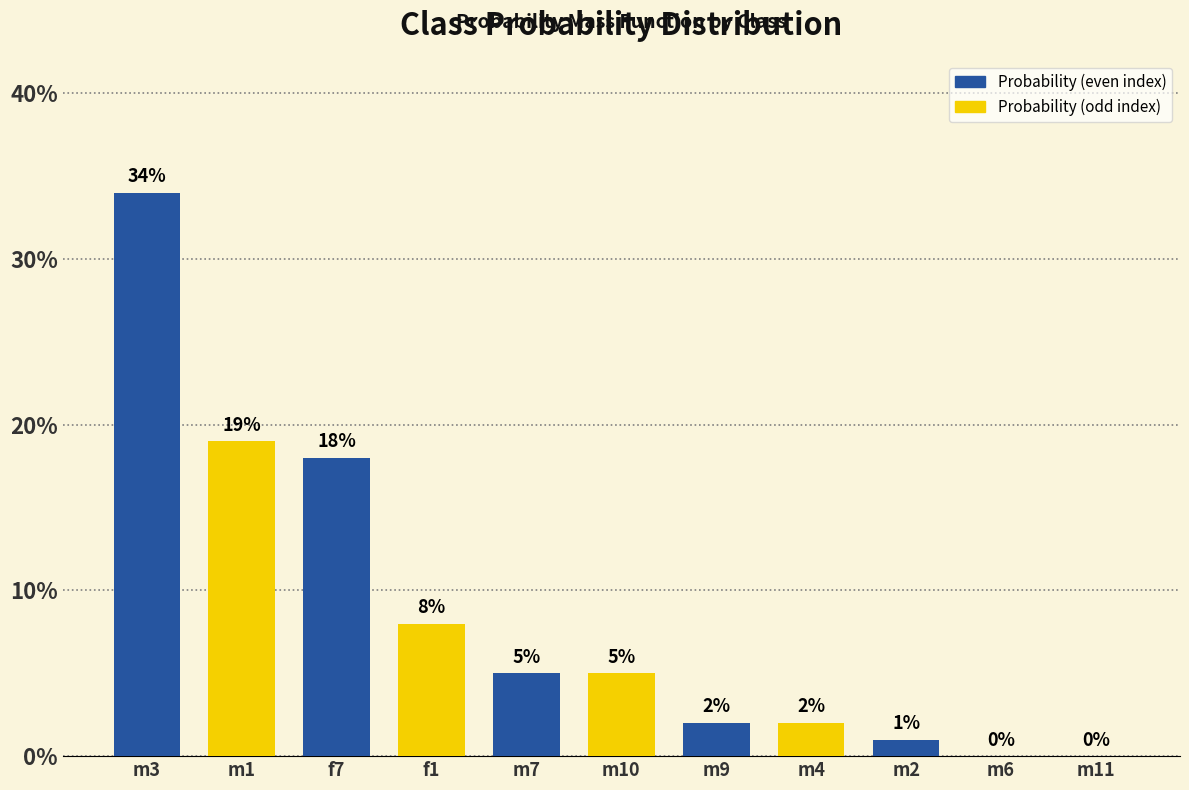

Are the bars horizontal?

No